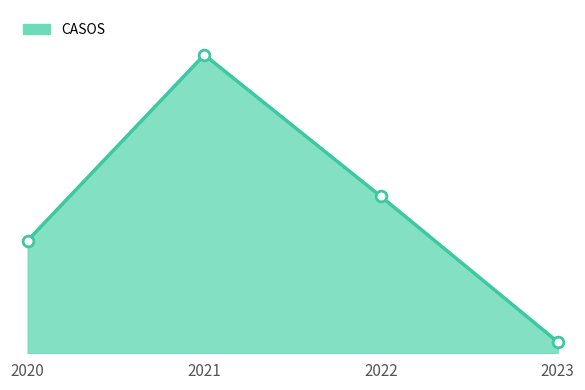

What is the change in value from 2021 to 2022?

-32478